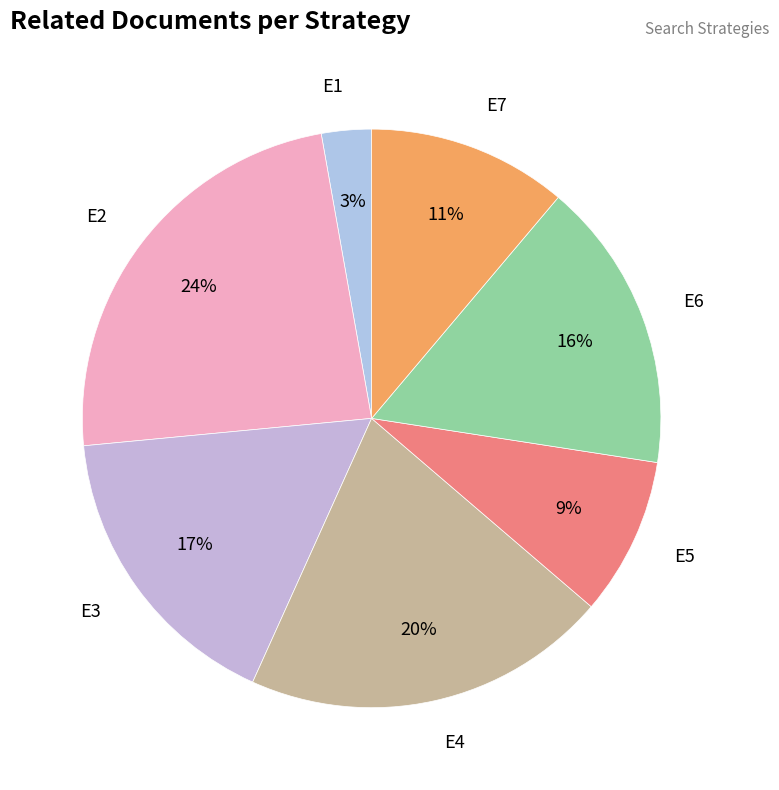

To the nearest percent, what is the average slice percentage?

14%